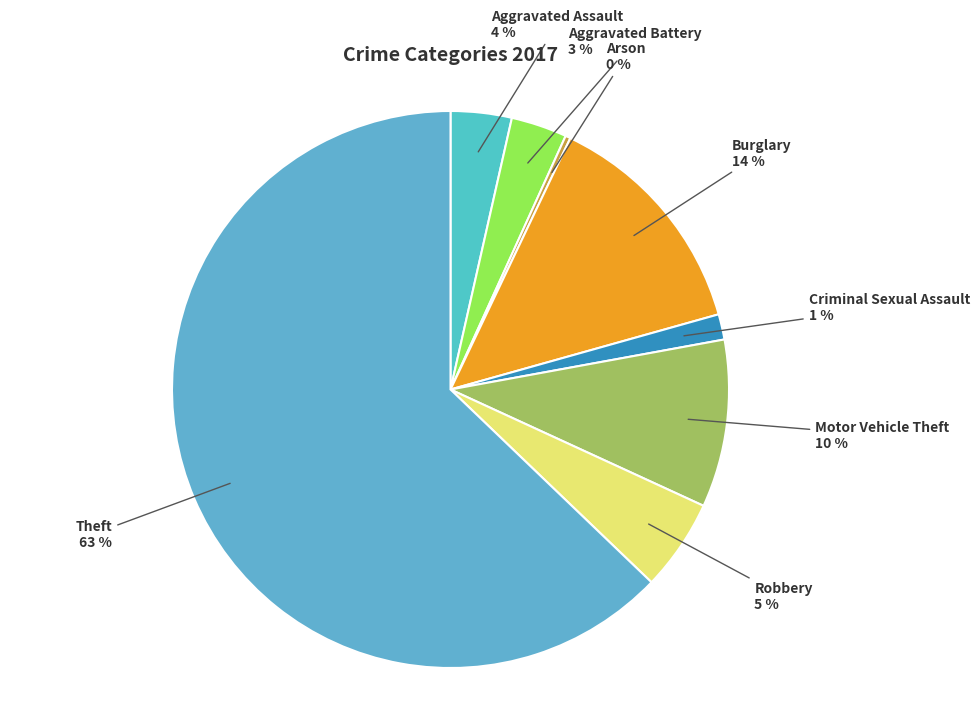

To the nearest percent, what is the combined percentage of Burglary and Criminal Sexual Assault?

15%